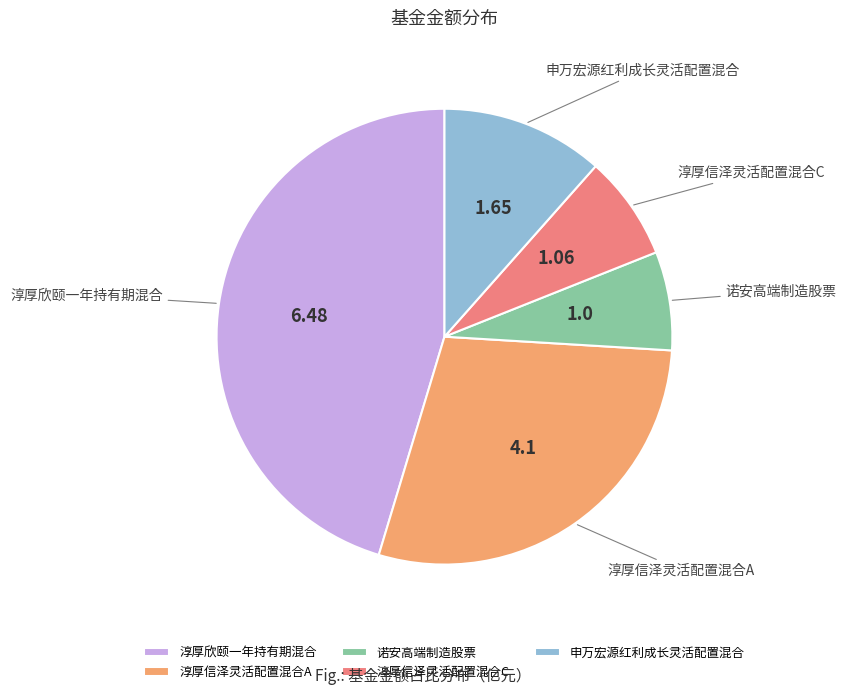

Combined, do 淳厚信泽灵活配置混合A and 淳厚信泽灵活配置混合C account for over 50%?

No